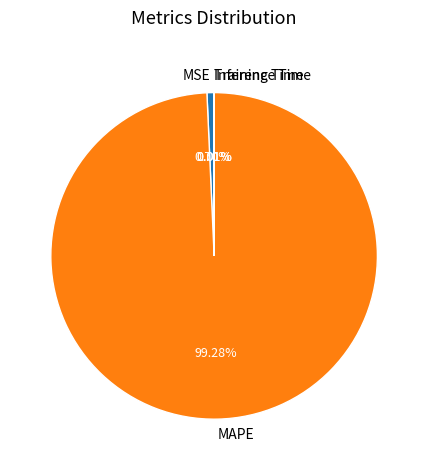

What is the majority slice?

MAPE